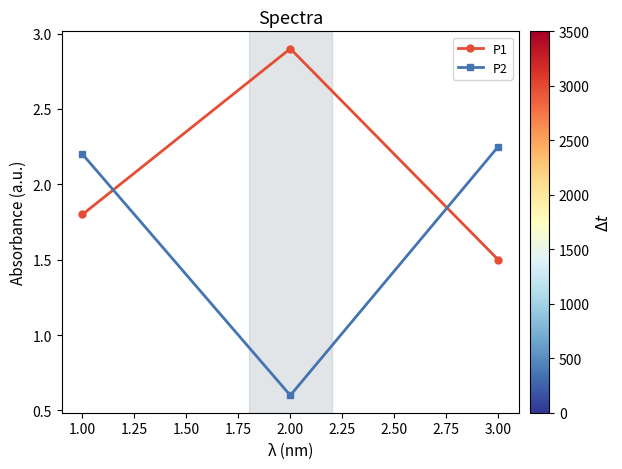

Which category has the highest value in the P2 series?

3.00